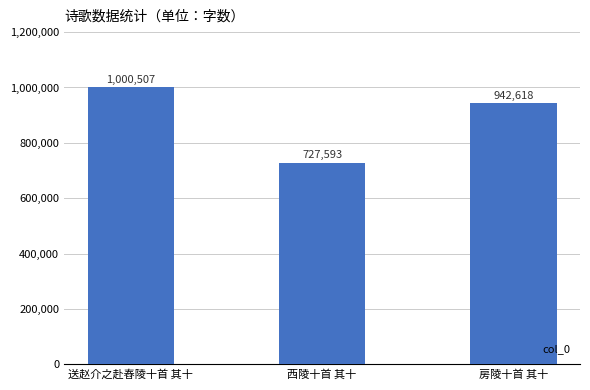

At which label does the data first exceed 942618?

送赵介之赴舂陵十首 其十